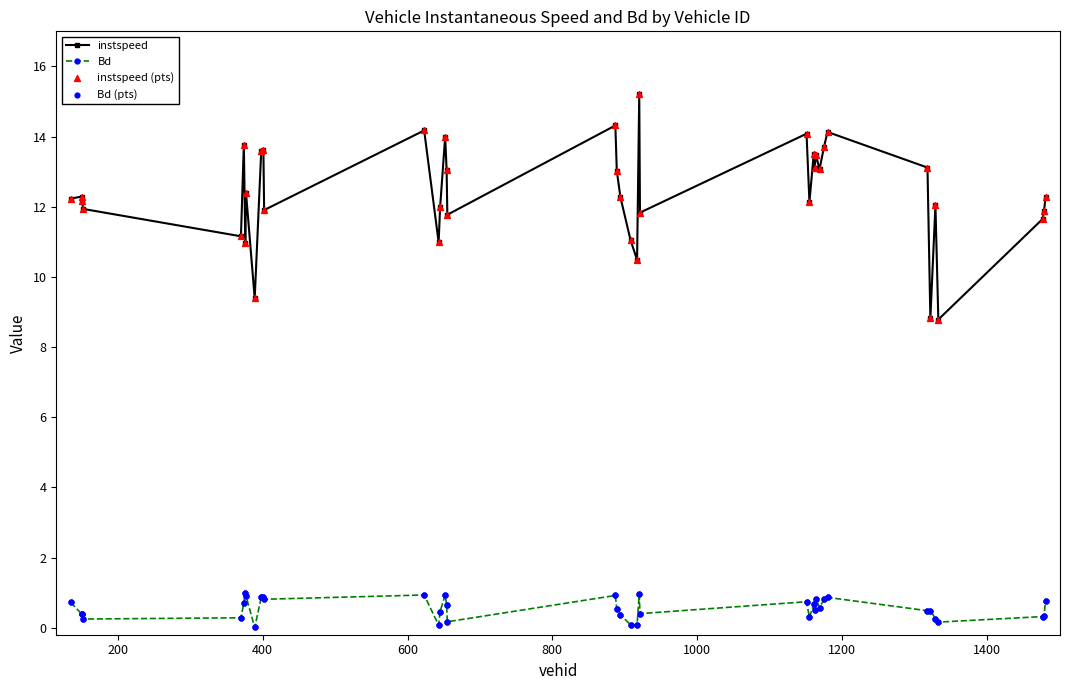

Which series has the largest total across all categories?

instspeed